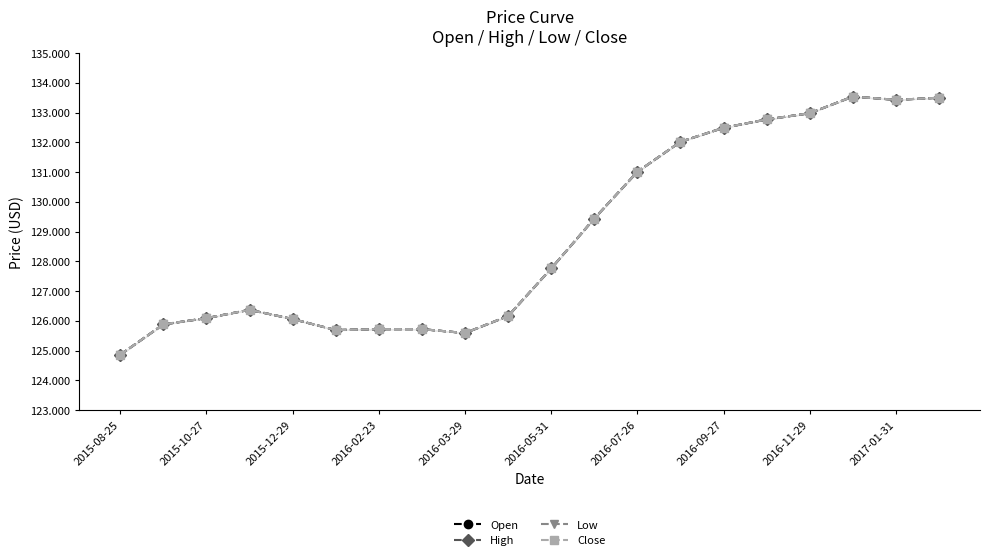

What is the sum of all Open values?

2577.1